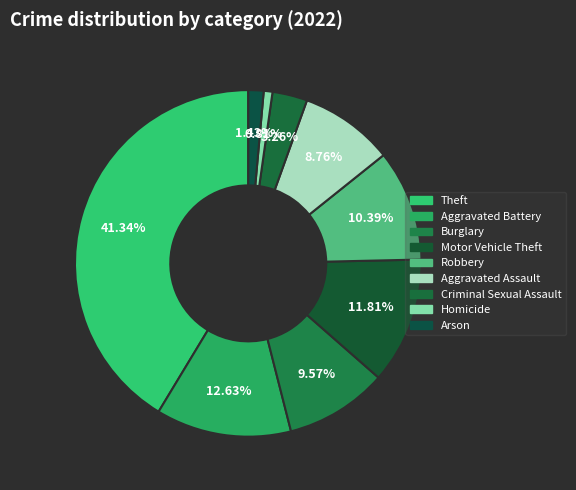

To the nearest percent, what is the difference between the Homicide and Motor Vehicle Theft slice percentages?

11%